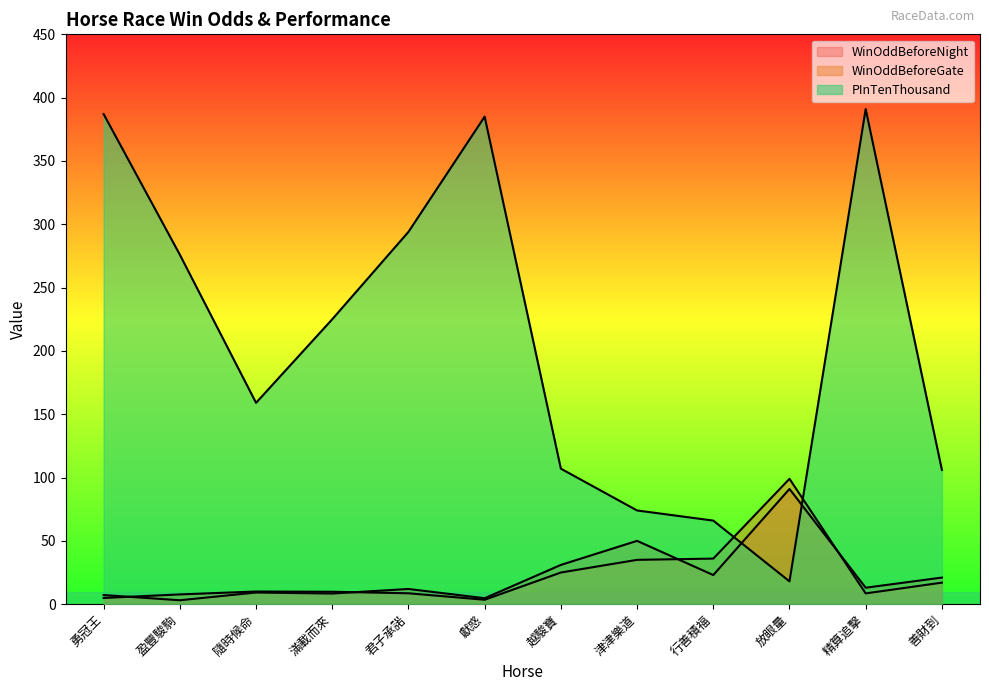

How many lines are shown in the chart?

3